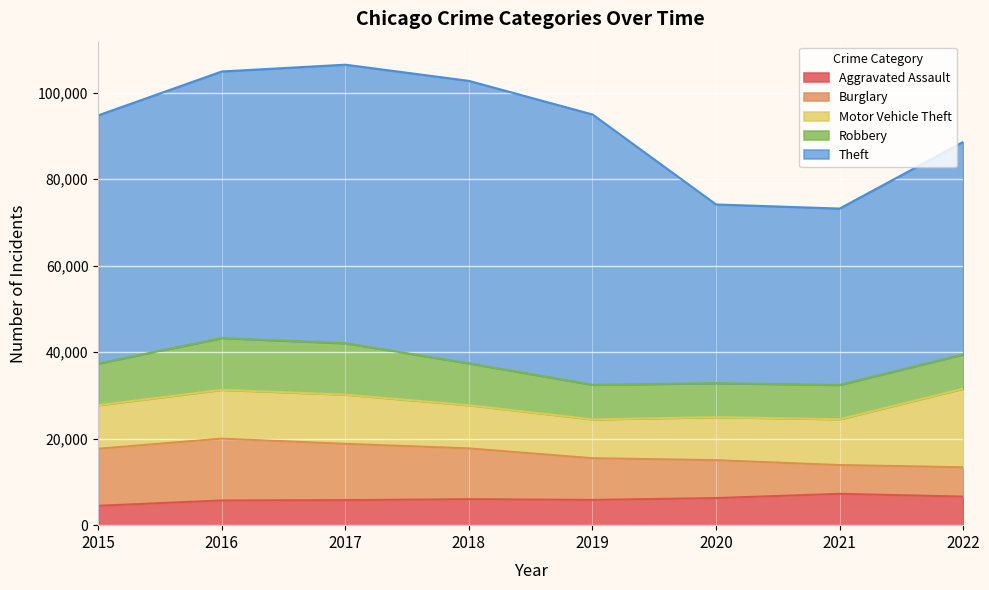

What is the value of the Burglary point at the 7th from the left?

6658